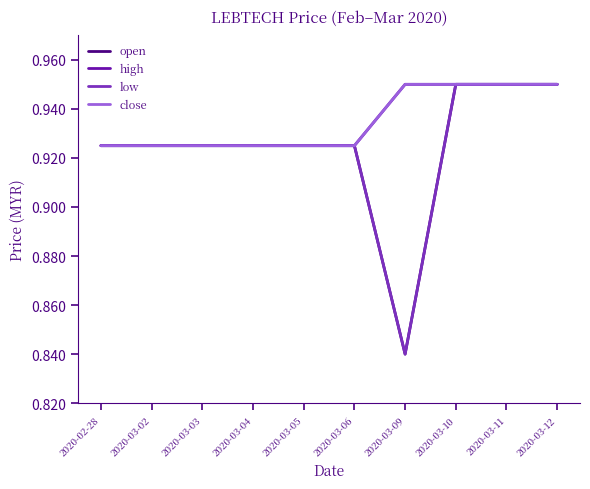

Does the chart display data point markers on the line(s)?

No